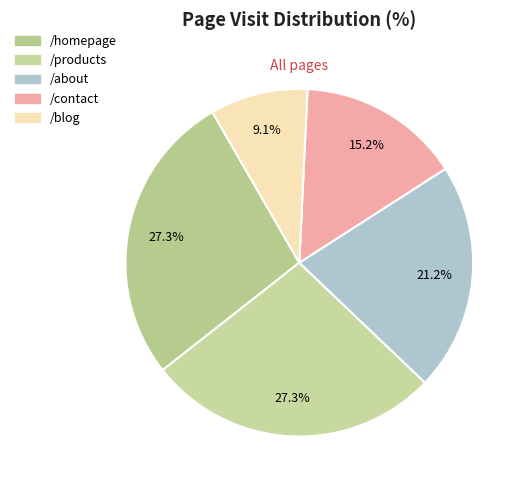

Is there any slice that represents more than half of the pie?

No